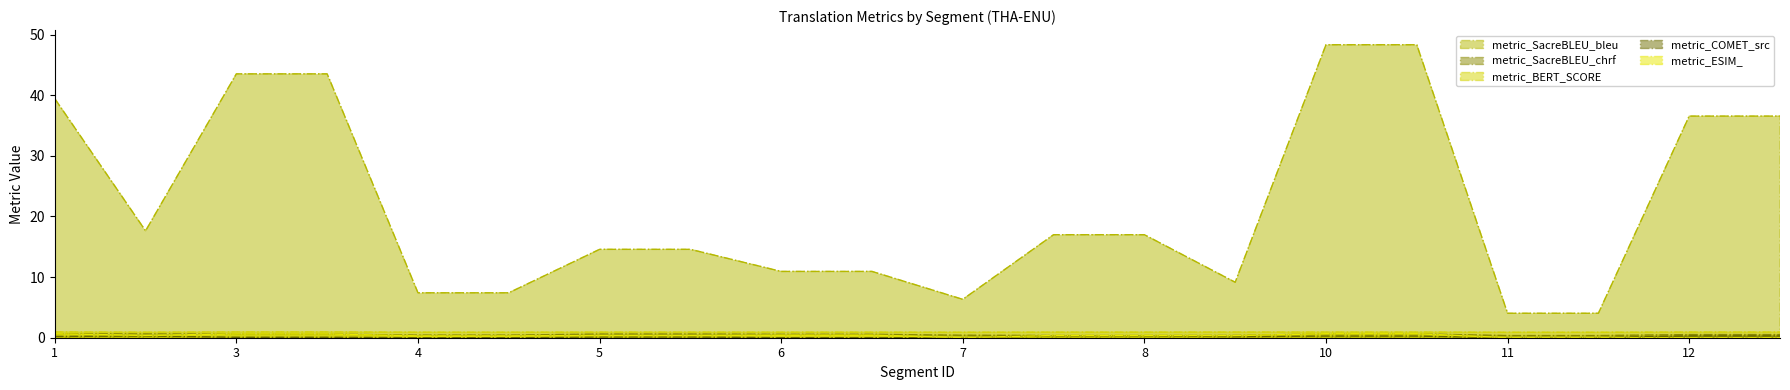

Which series has the largest range (max minus min)?

metric_SacreBLEU_bleu